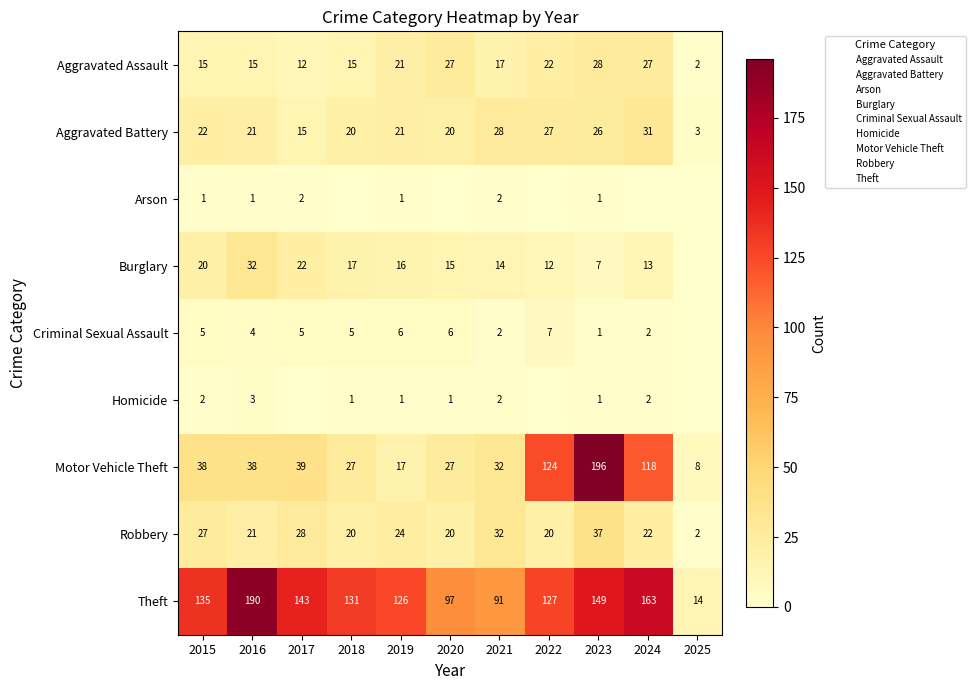

What is the total value across all series at 2017?

266